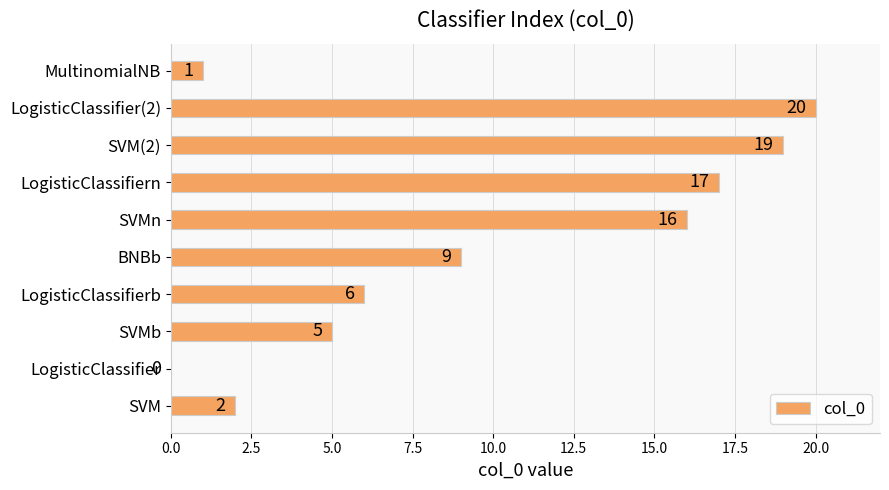

Does the chart contain stacked bars?

No